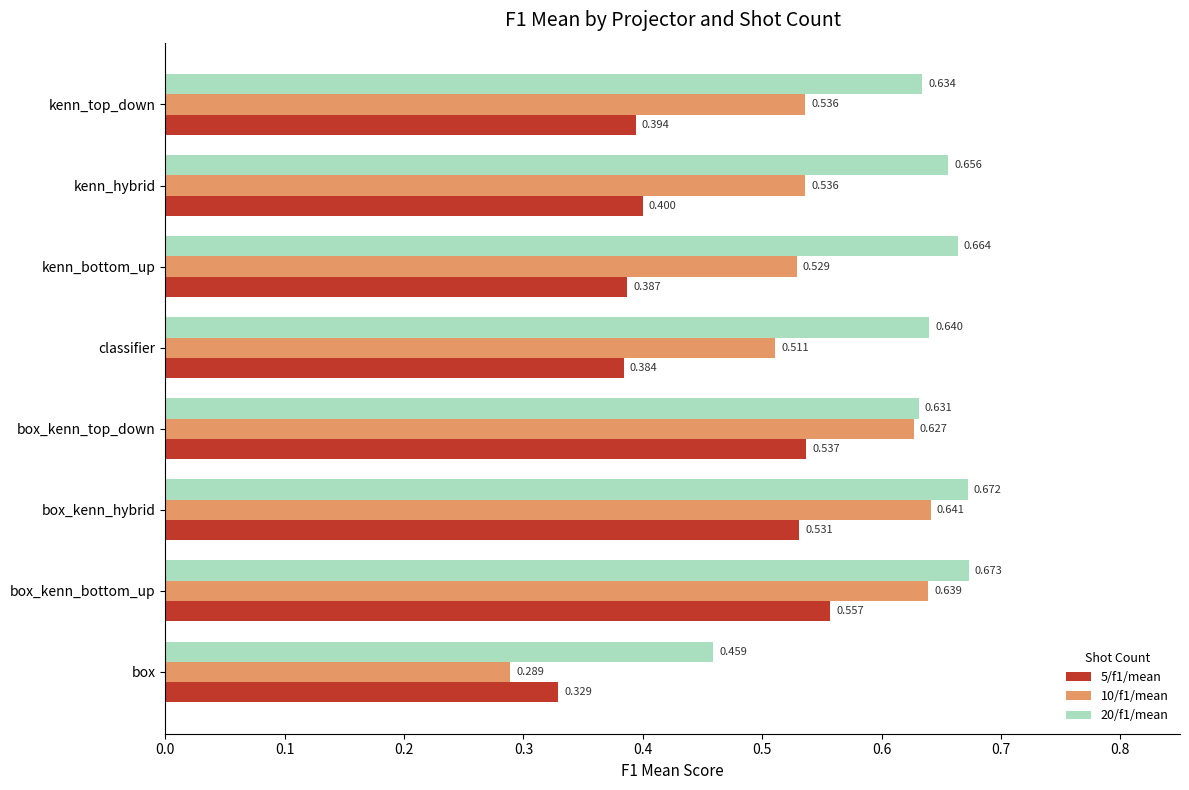

Which category has the lowest value in the 20/f1/mean series?

box